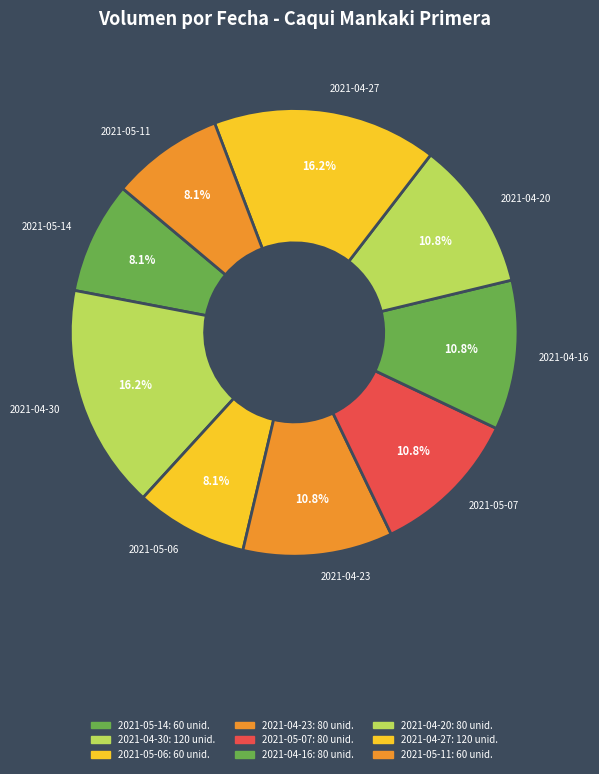

The 2021-04-30 slice represents 7% of the pie. True or false?

False